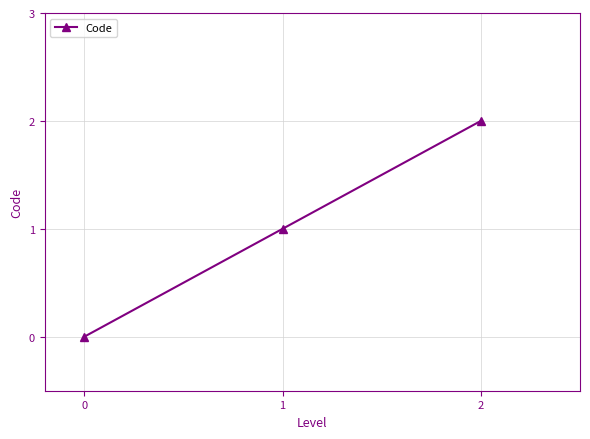

Rank the categories by value from highest to lowest.

2, 1, 0